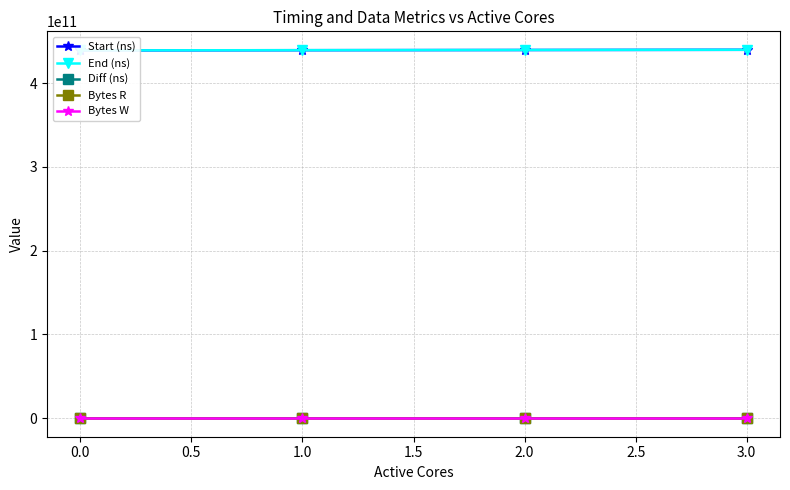

The value of Bytes W at 1.0 is 0. True or false?

True